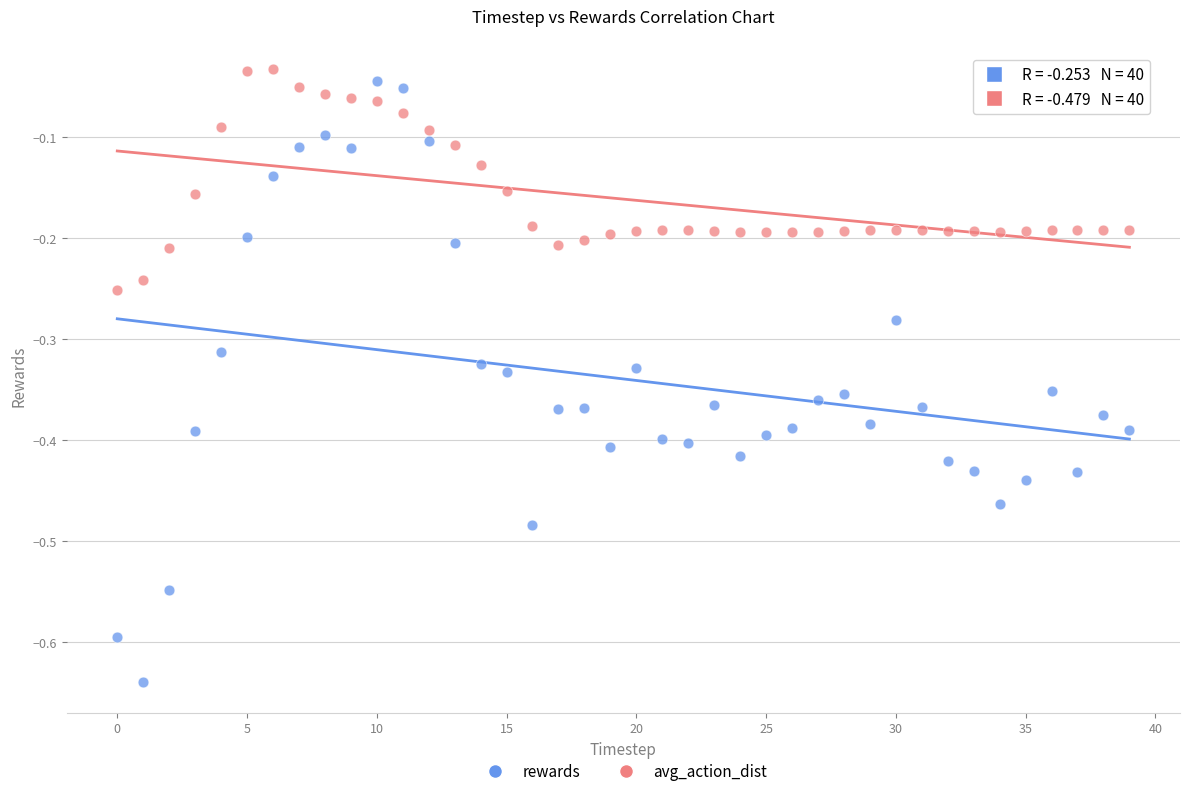

Which series reaches the maximum Y coordinate?

avg_action_dist